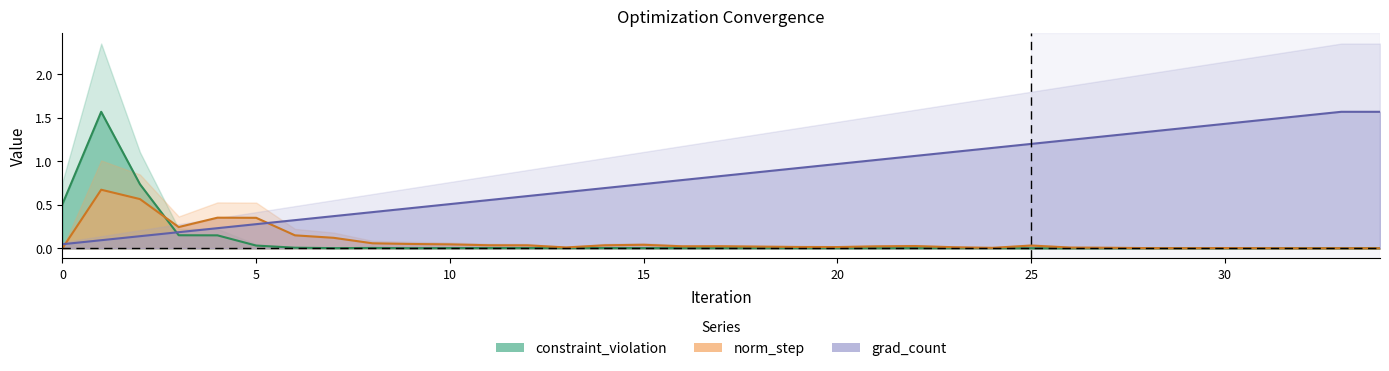

At how many categories does at least one series exceed 0?

35